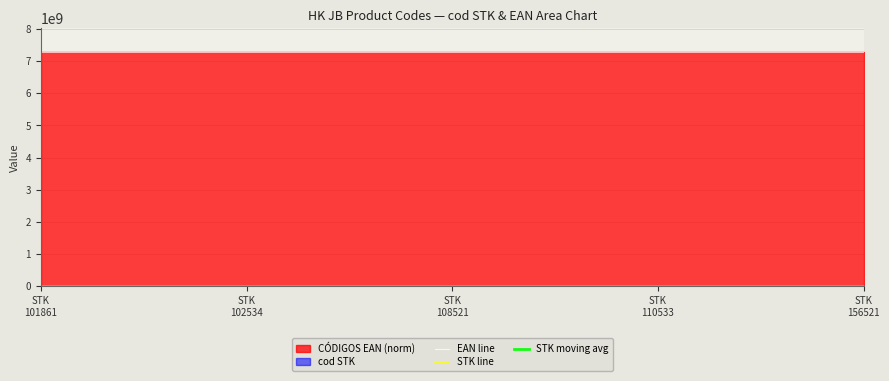

Is it true that EAN line equals 11568141372.5 at 25?

False